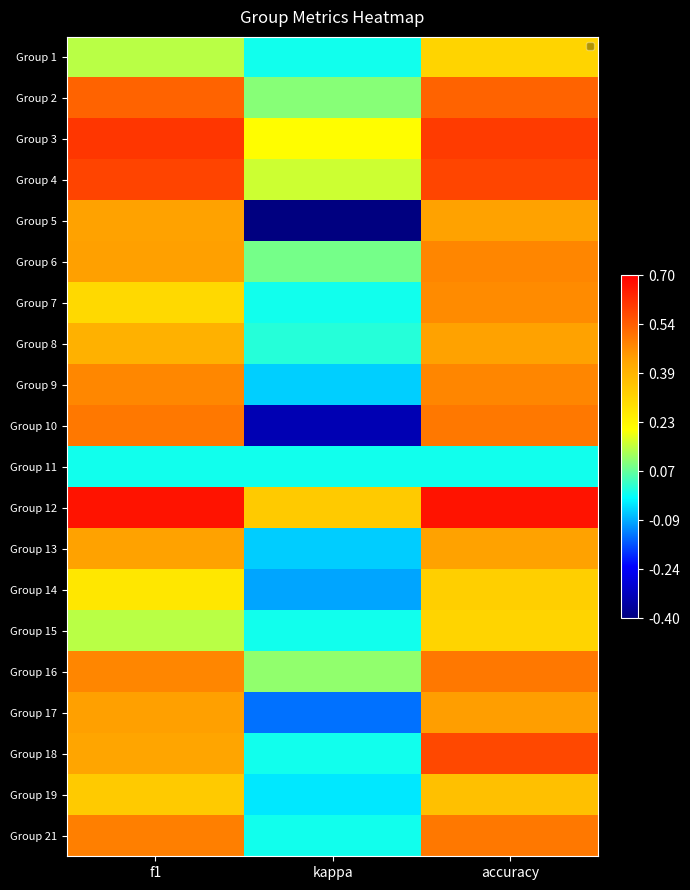

How many categories are shown in the chart?

3